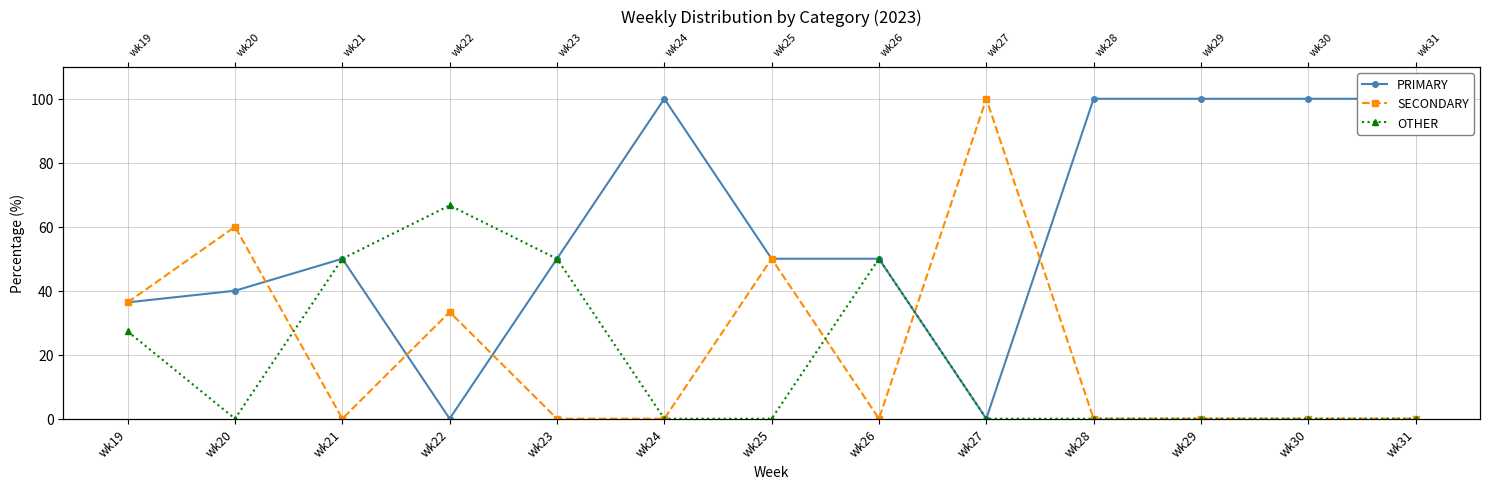

What is the approximate value of PRIMARY at wk31?

100.0